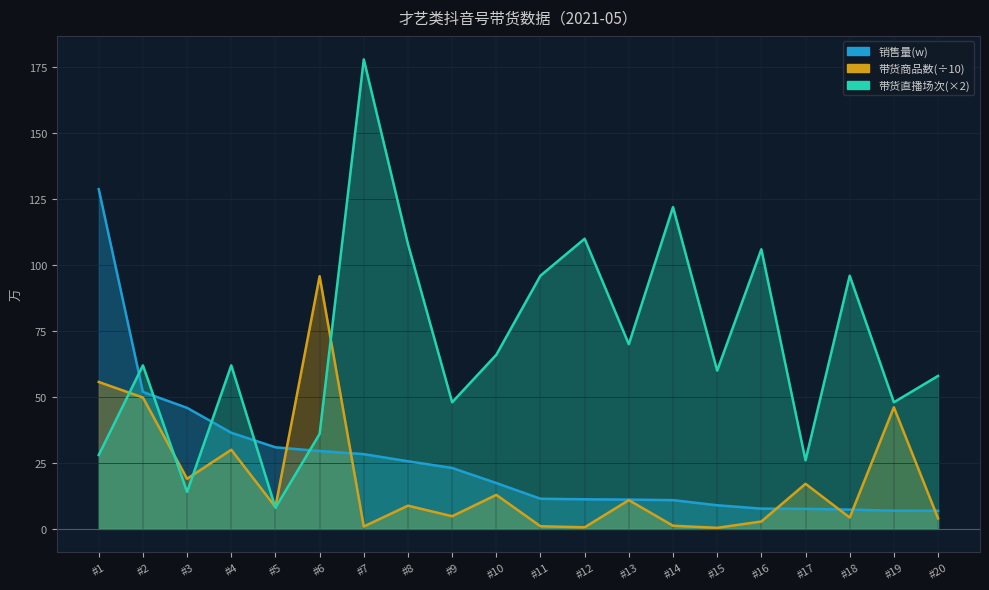

What are all the series names shown in the legend?

销售量(w), 带货商品数, 带货直播场次